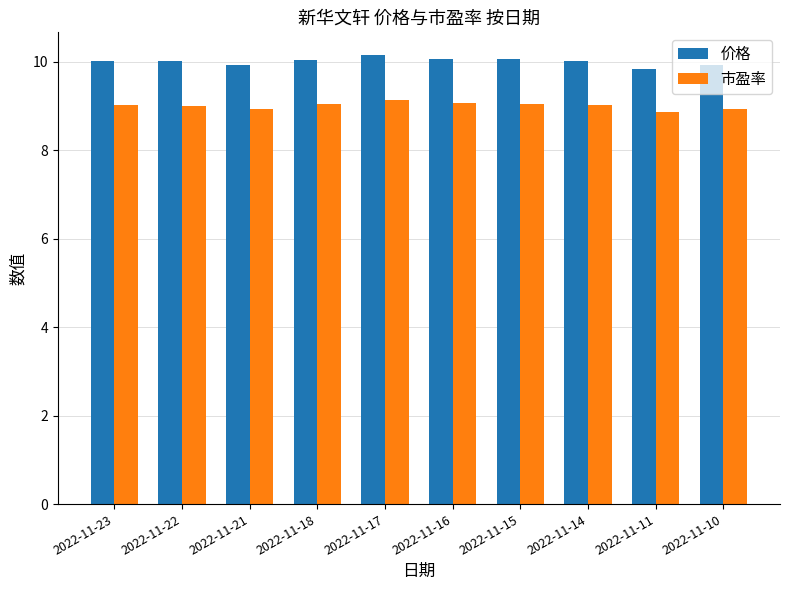

What is the lowest value of the 市盈率 series?

8.9